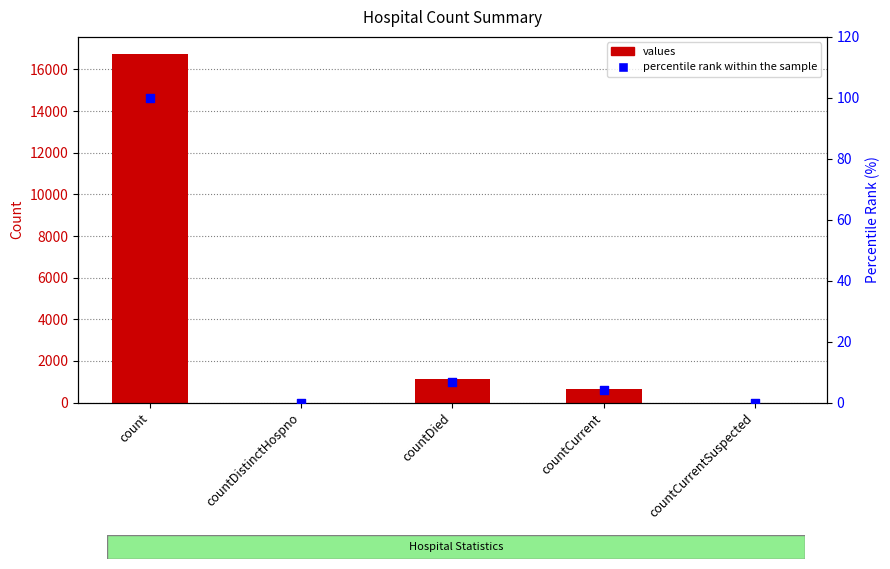

What are all the series names shown in the legend?

values, percentile rank within the sample